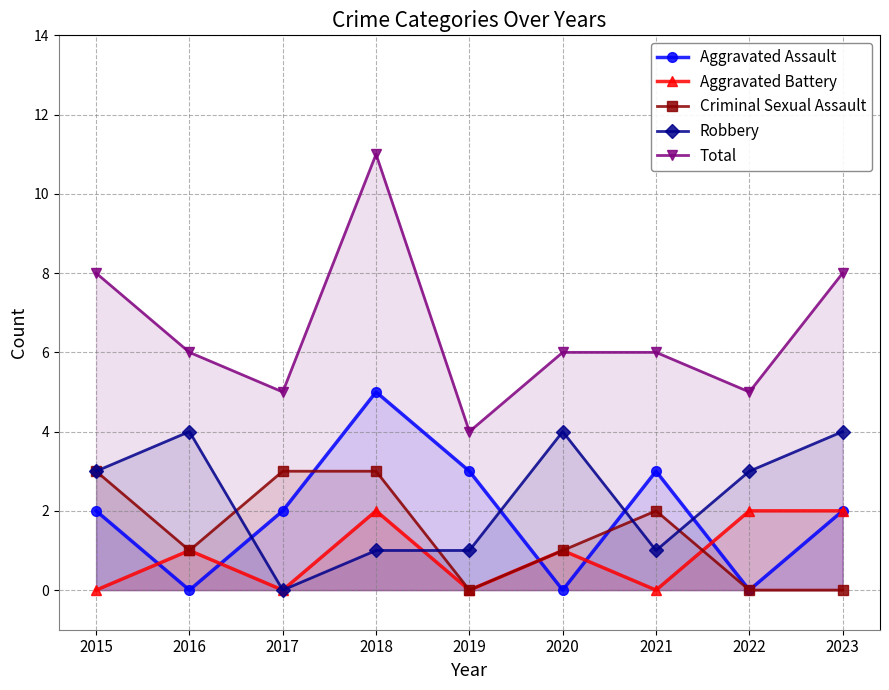

Rank the categories by Total value from lowest to highest.

2019, 2017, 2022, 2016, 2020, 2021, 2015, 2023, 2018